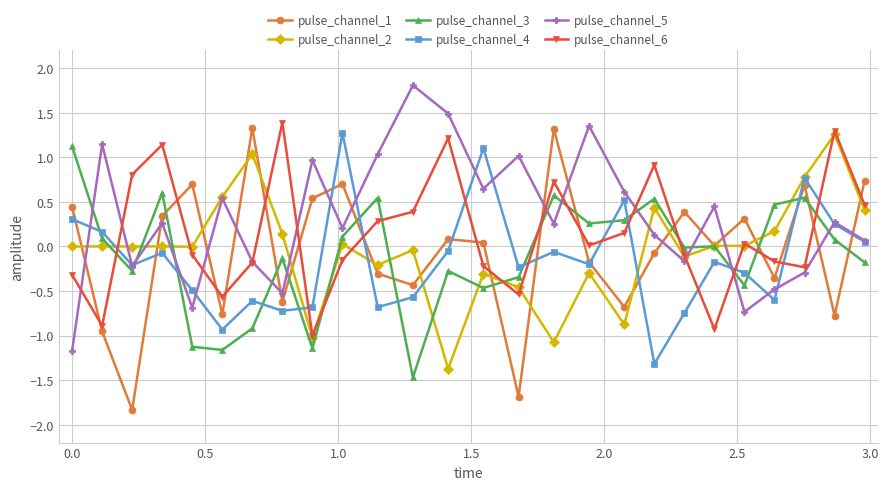

Is this an area chart (filled region under the line)?

No